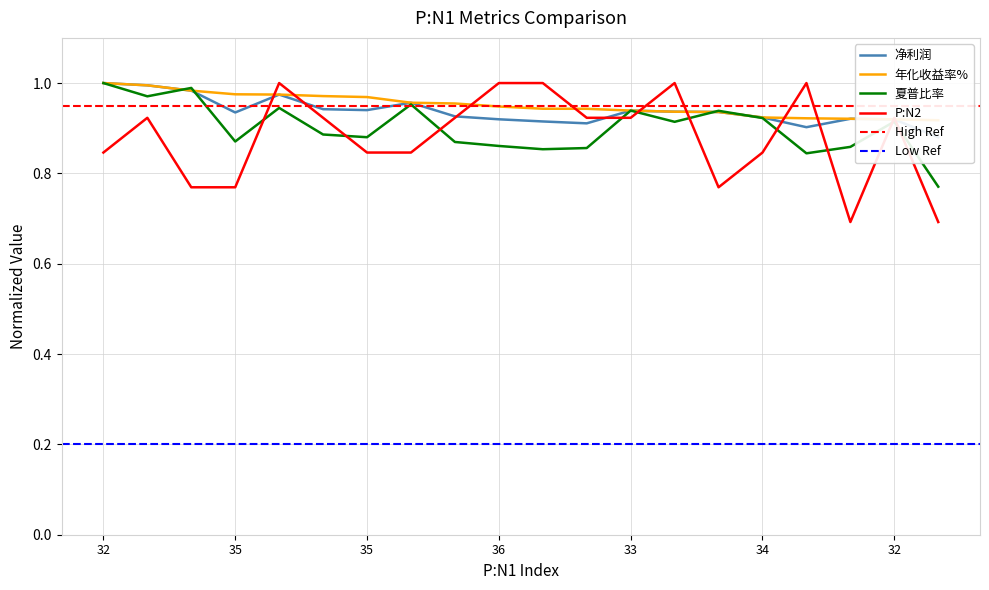

Does the chart display data point markers on the line(s)?

No